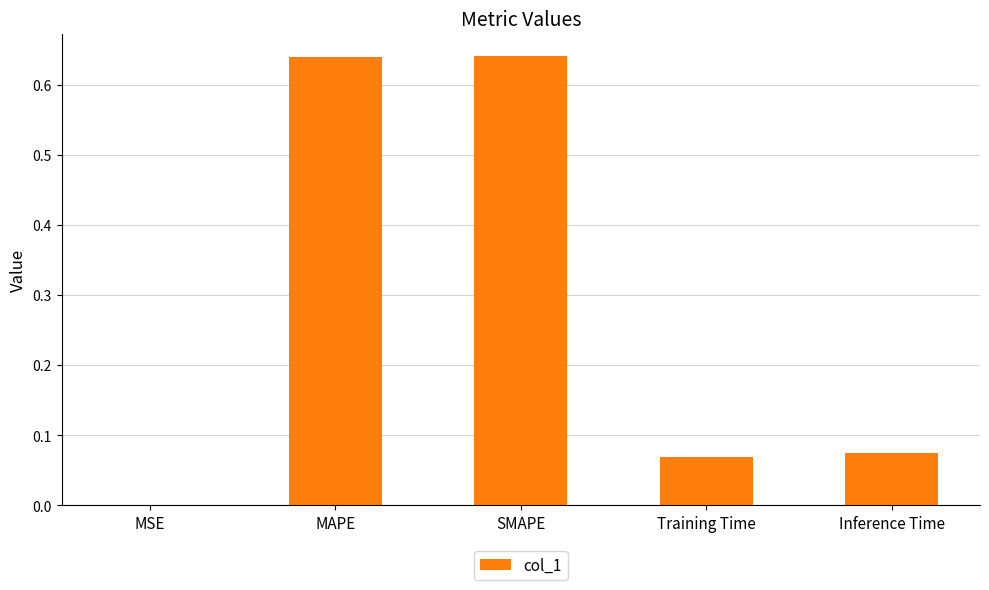

Are the bars horizontal?

No